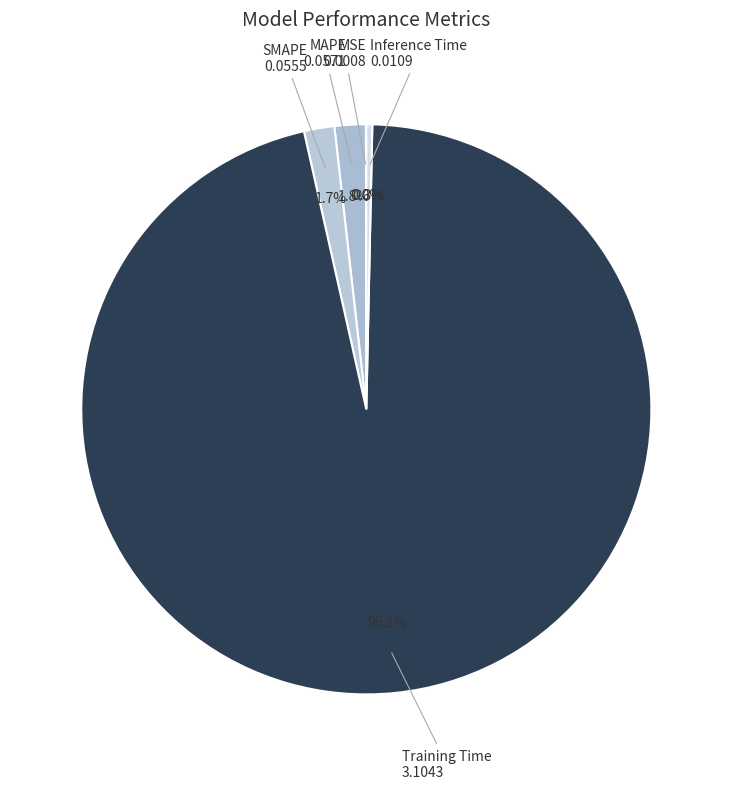

To the nearest percent, what percentage of the pie is SMAPE?

2%